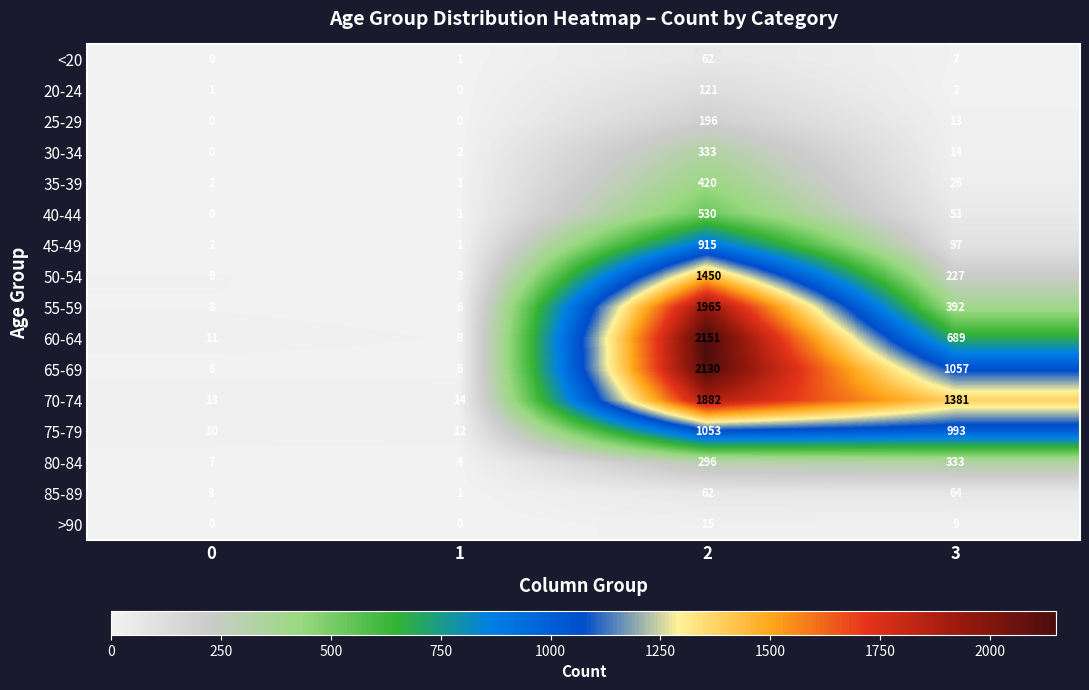

What is the highest value of the 35-39 series?

420